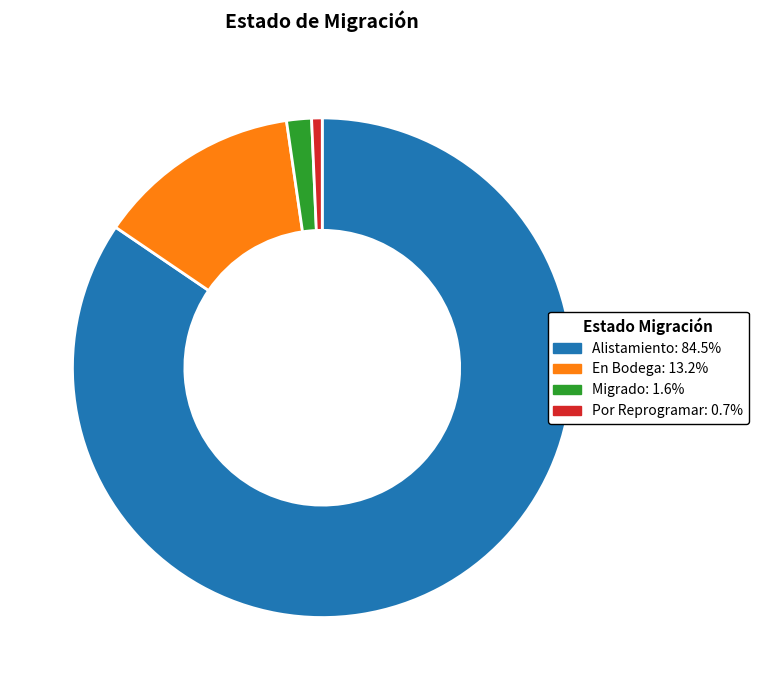

What is the largest slice in the pie chart?

Alistamiento